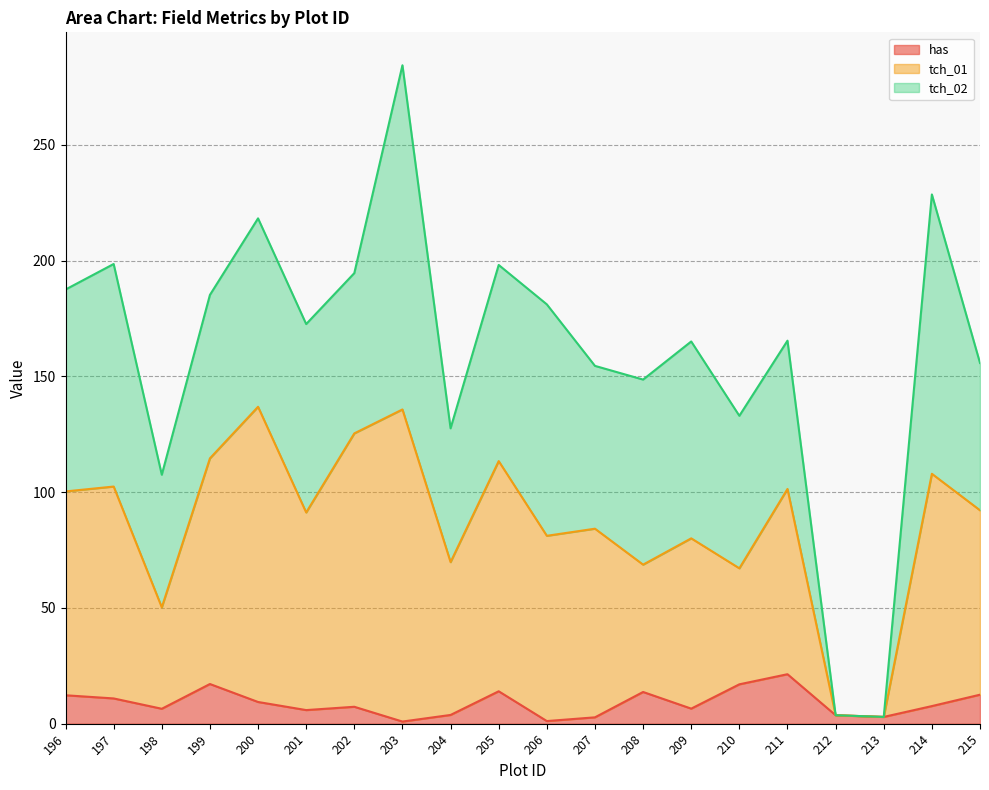

True or false: tch_01 and has cross at least once.

False